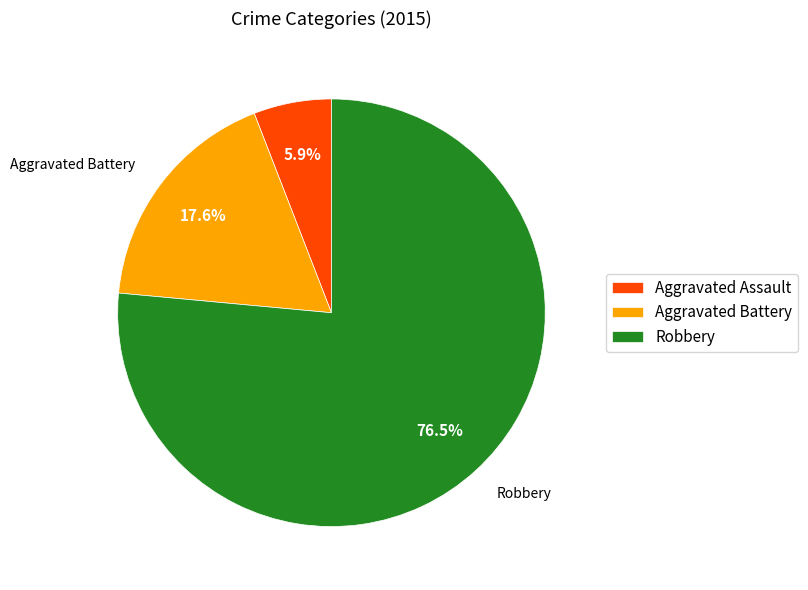

Does any single category account for the majority?

Yes